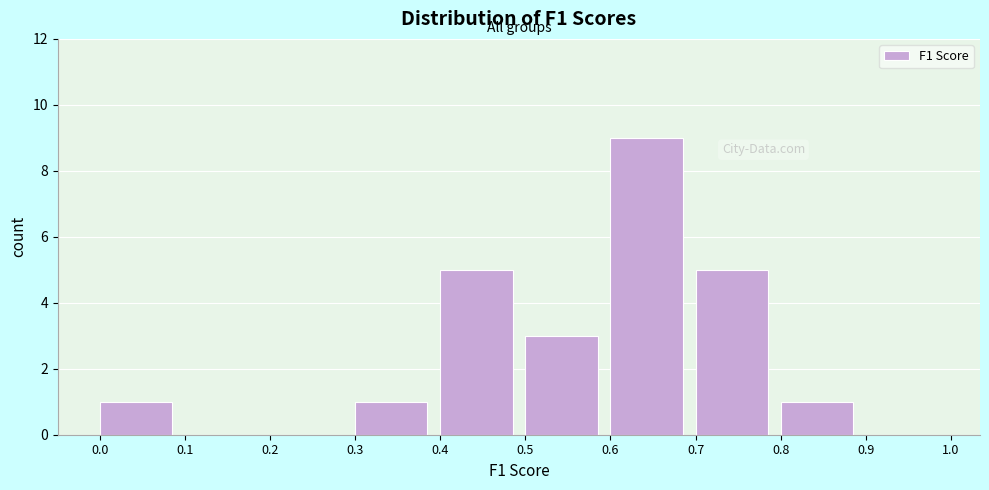

Reading left to right, transcribe this chart: for each bar, give the range it covers on the x-axis and its height. The values are not printed on the chart, so give them approximately, as read against the axis.

0.0 to 0.1: 1
0.1 to 0.2: 0
0.2 to 0.3: 0
0.3 to 0.4: 1
0.4 to 0.5: 5
0.5 to 0.6: 3
0.6 to 0.7: 9
0.7 to 0.8: 5
0.8 to 0.9: 1
0.9 to 1.0: 0